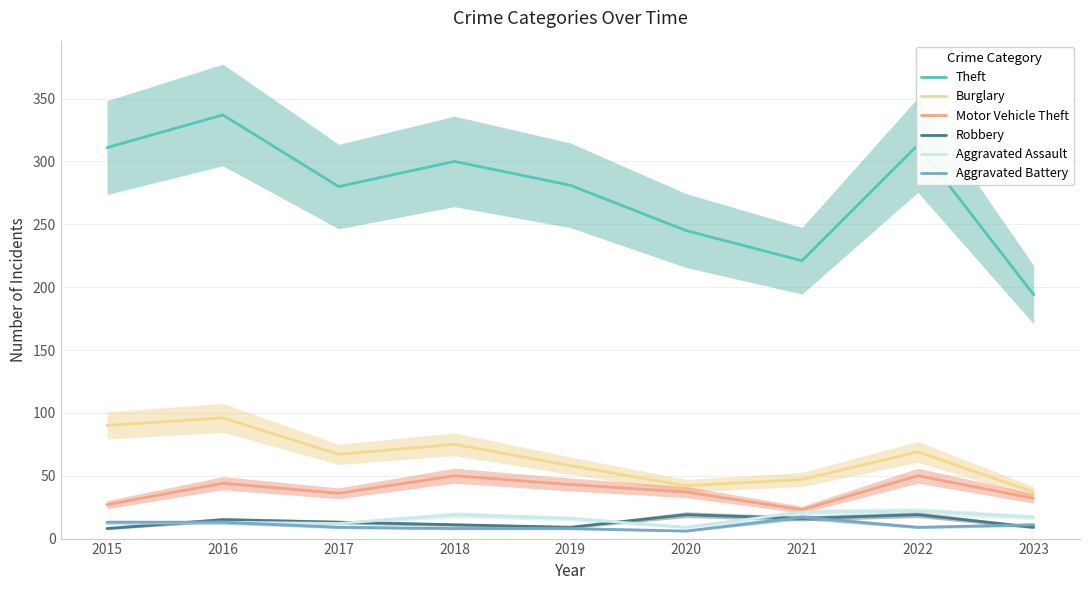

The Motor Vehicle Theft series shows 17 at 2015. True or false?

False